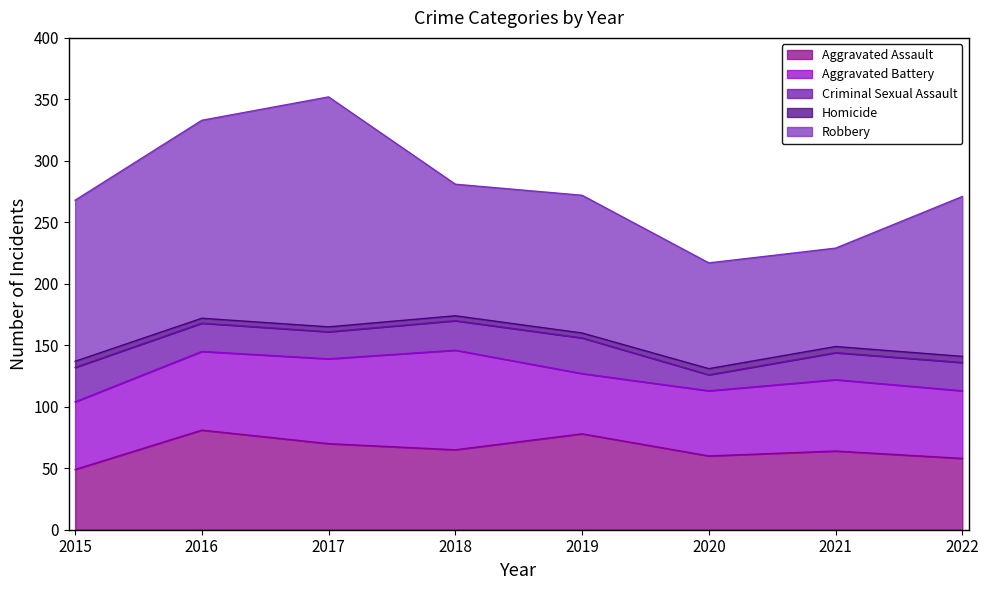

What are all the series names shown in the legend?

Aggravated Assault, Aggravated Battery, Criminal Sexual Assault, Homicide, Robbery